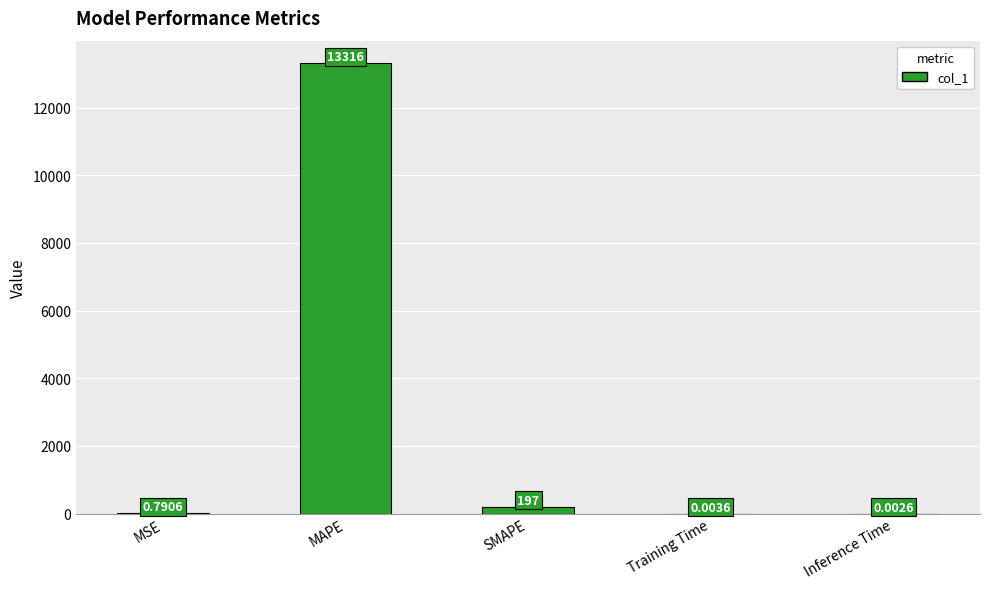

What is the sum of all values?

13514.0